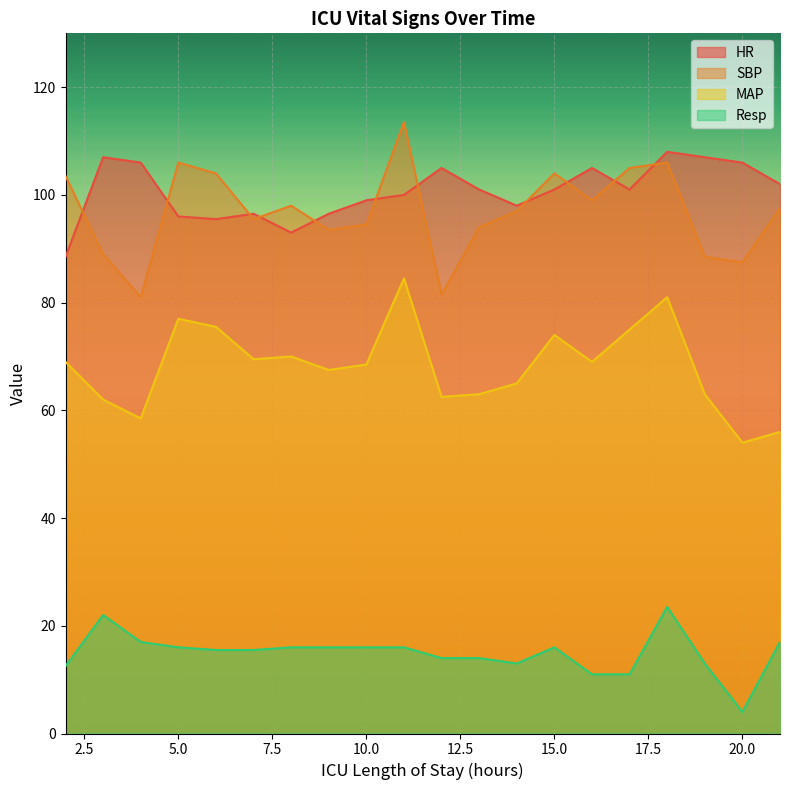

What are all the series names shown in the legend?

HR, SBP, MAP, Resp